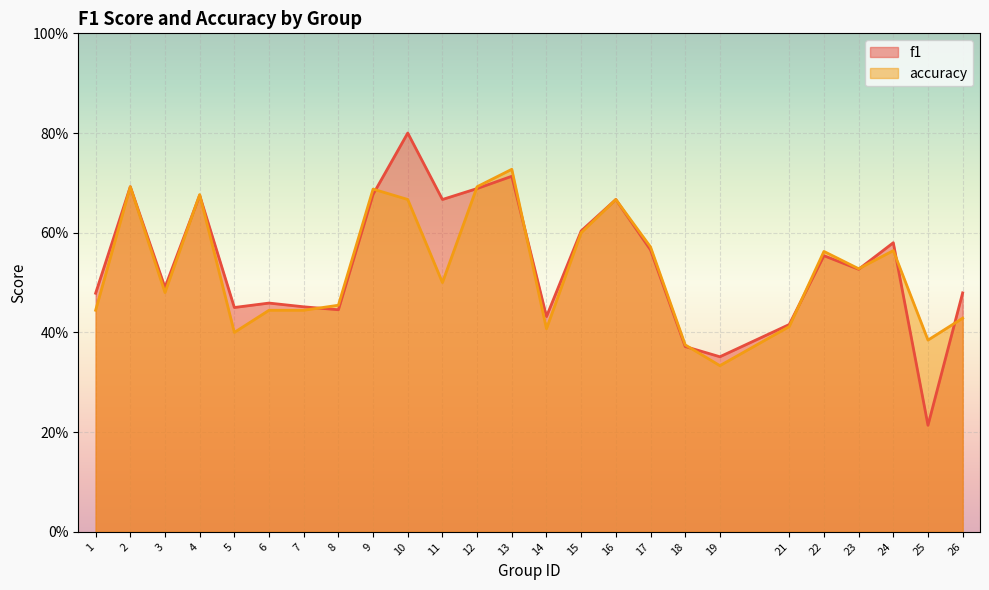

True or false: f1 has a value of 0.5 at 7.

True